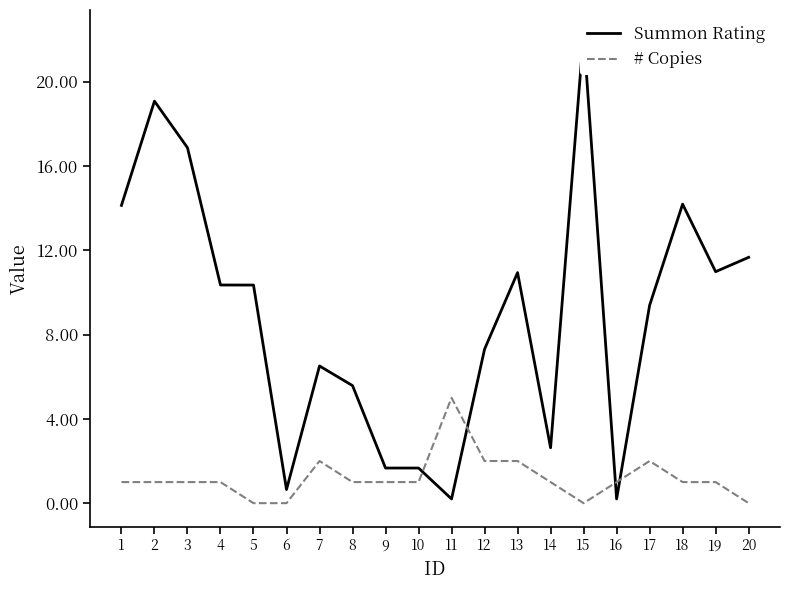

At how many categories does at least one series exceed 11?

6